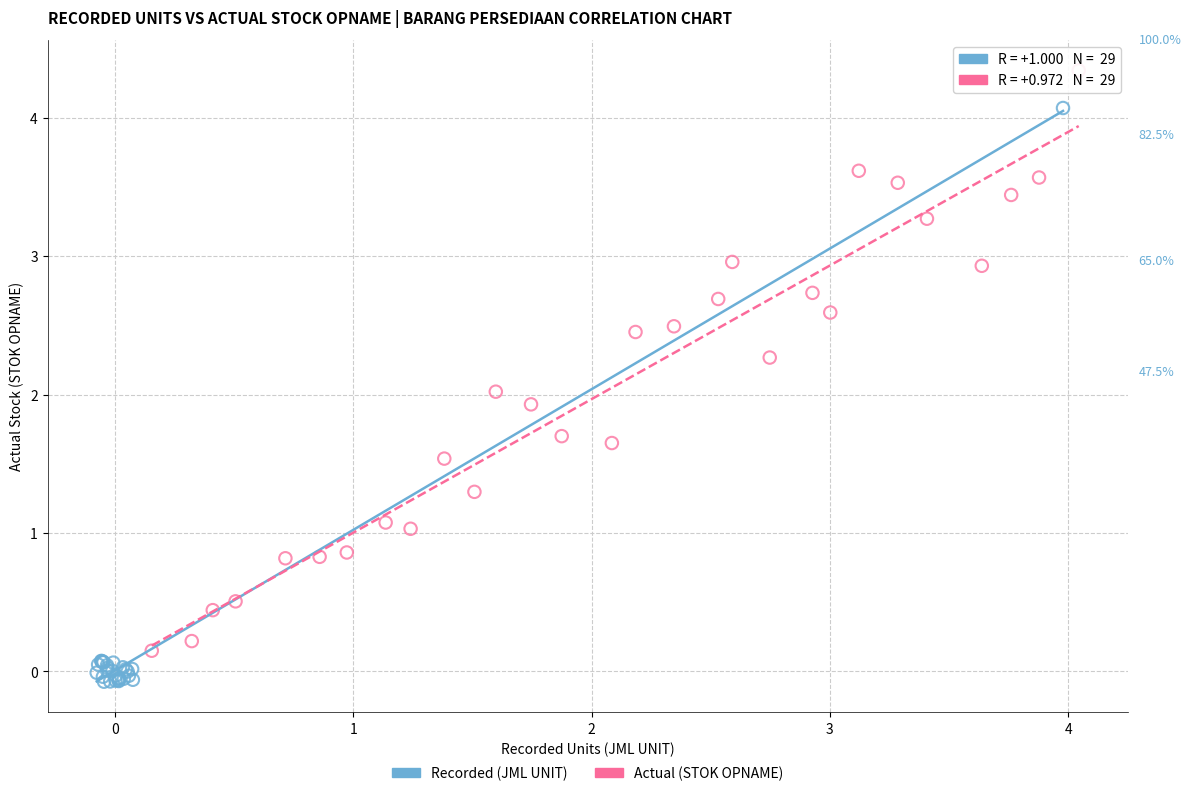

Which series contains the highest Y value?

Actual (STOK OPNAME)